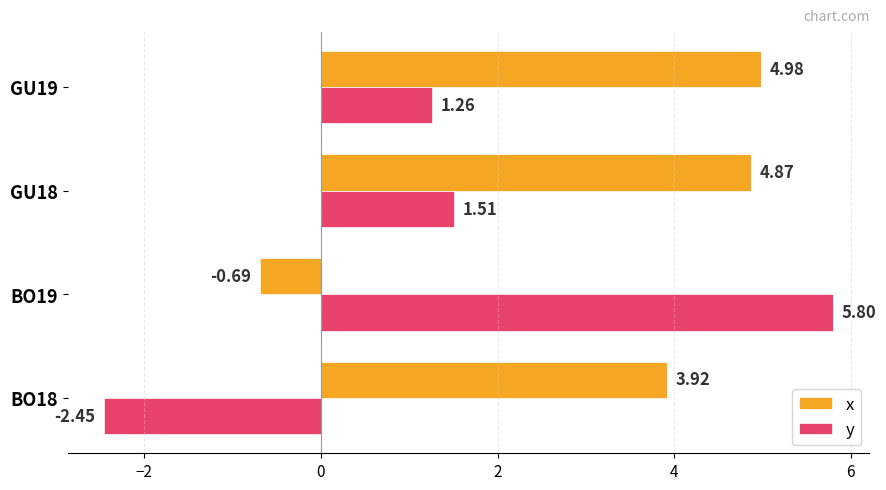

List the series in order of their peak value, highest first.

y, x